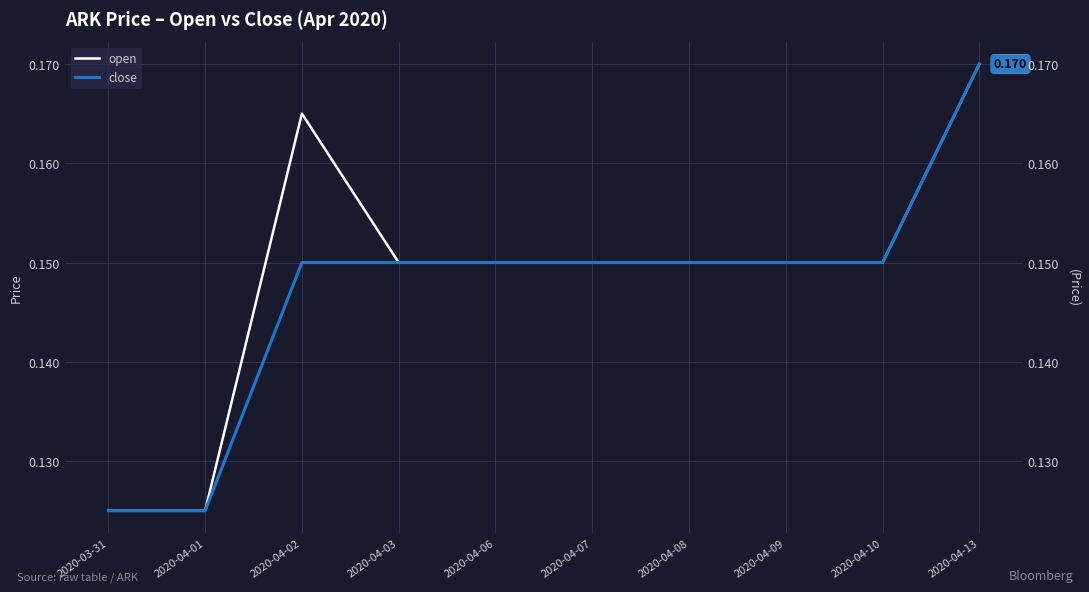

True or false: close and open intersect in this chart.

False